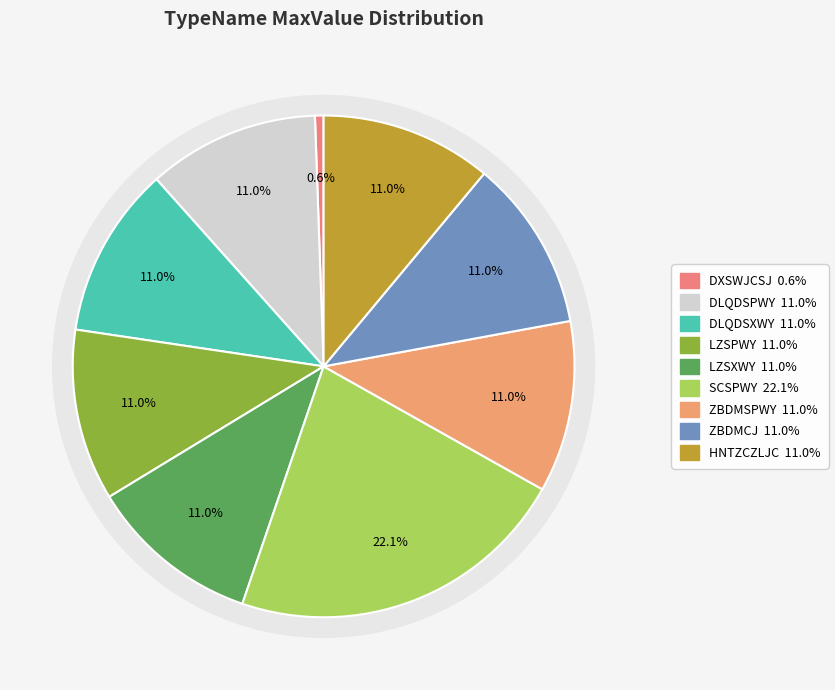

Is it true that SCSPWY is 1% of the pie?

False